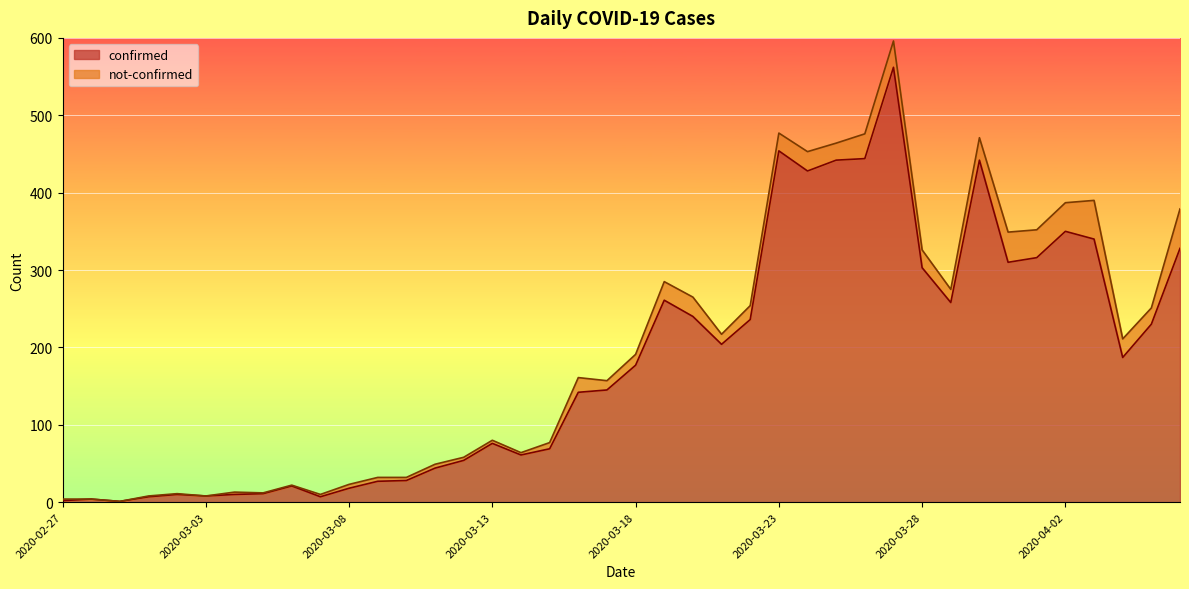

What is the change in value from 2020-03-18 to 2020-04-01?

+139